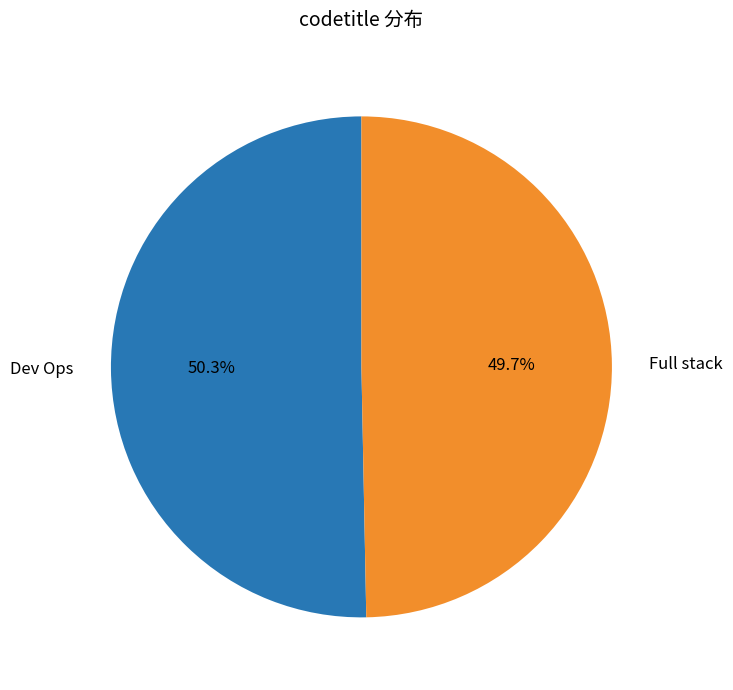

Does any single category account for the majority?

Yes